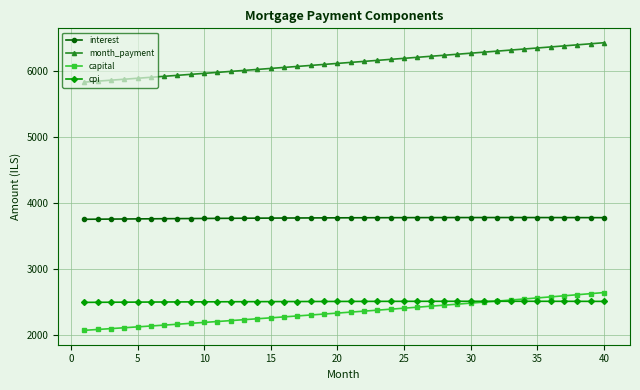

True or false: capital and interest intersect in this chart.

False